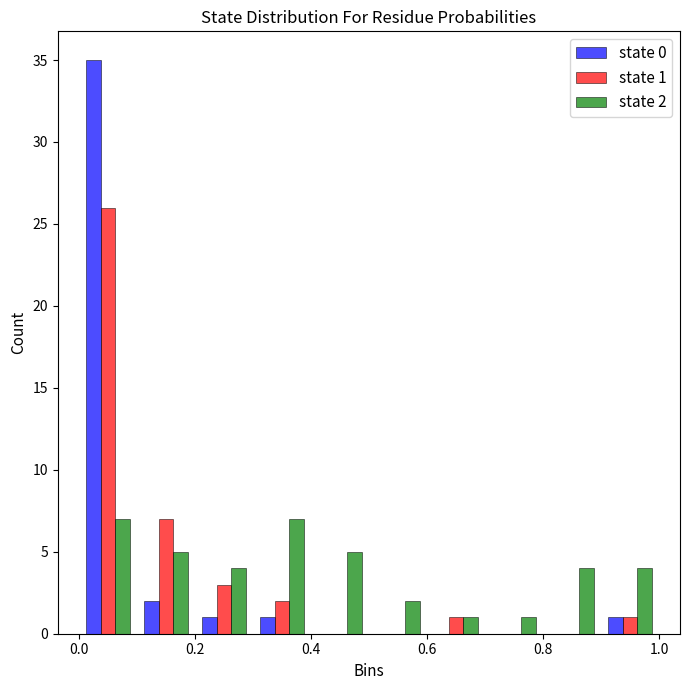

In the state 0 series, which range on the x-axis has the tallest bar?

0.0 to 0.1